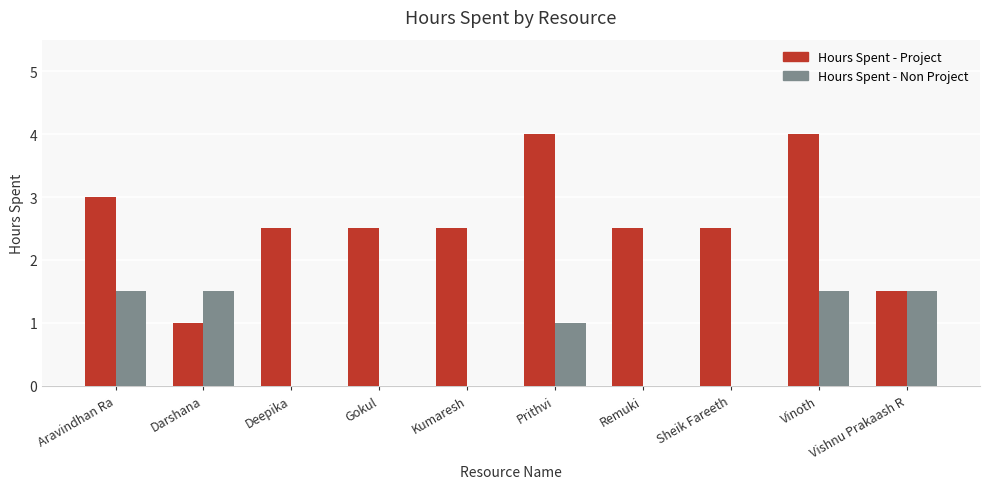

At which category is the sum across all series the highest?

Vinoth